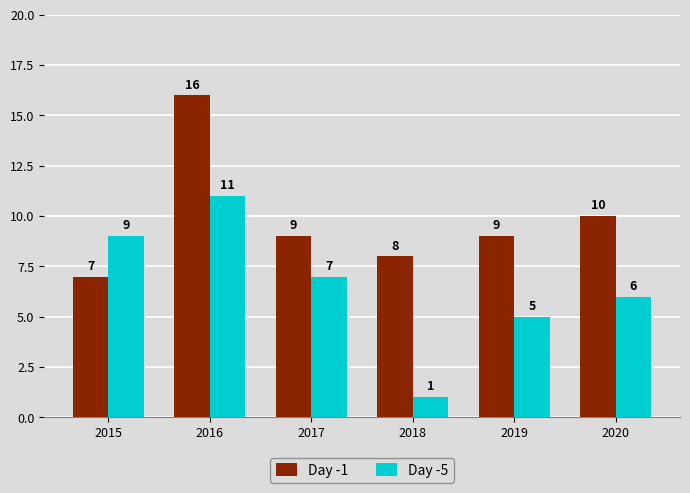

The Day -5 series shows 9 at 2015. True or false?

True